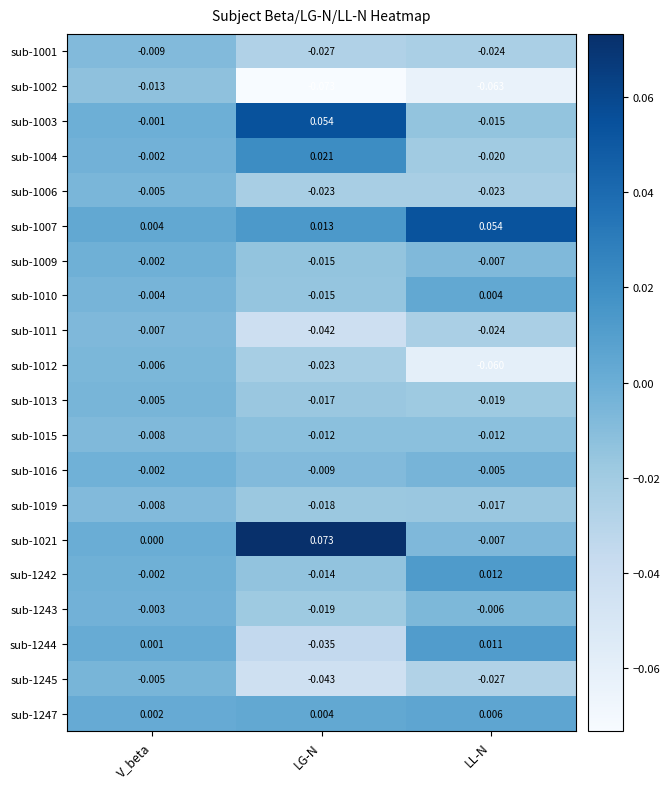

Rank the categories by sub-1243 value from highest to lowest.

V_beta, LL-N, LG-N